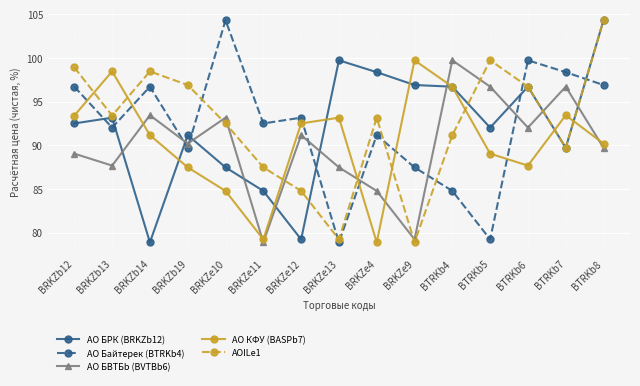

What is the spread (max minus min) of values at BTRKb4?

15.0